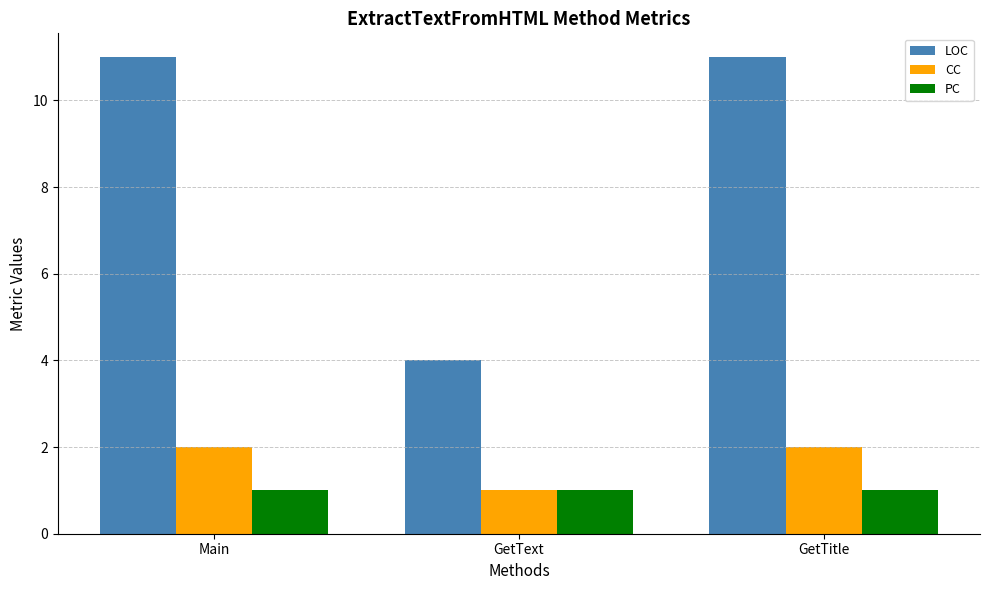

True or false: LOC has a value of 11 at GetTitle.

True